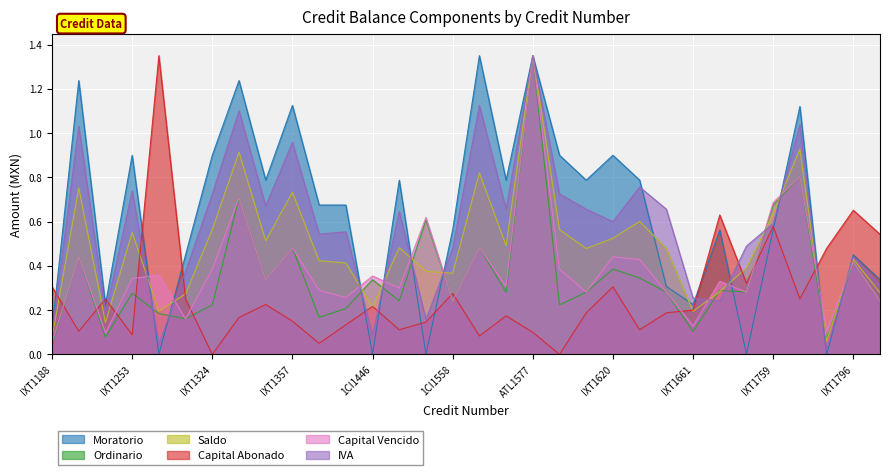

What position from the right is IXT1205?

31